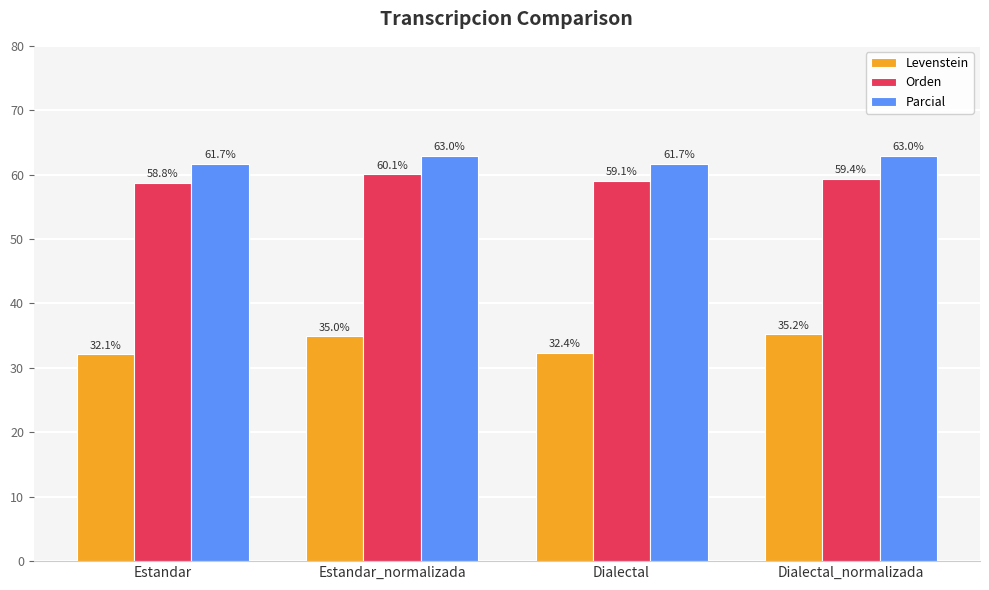

Reading left to right, what are all the values shown in this chart?

Levenstein: Estandar=32.1	Estandar_normalizada=35.0	Dialectal=32.4	Dialectal_normalizada=35.2
Orden: Estandar=58.8	Estandar_normalizada=60.1	Dialectal=59.1	Dialectal_normalizada=59.4
Parcial: Estandar=61.7	Estandar_normalizada=63.0	Dialectal=61.7	Dialectal_normalizada=63.0